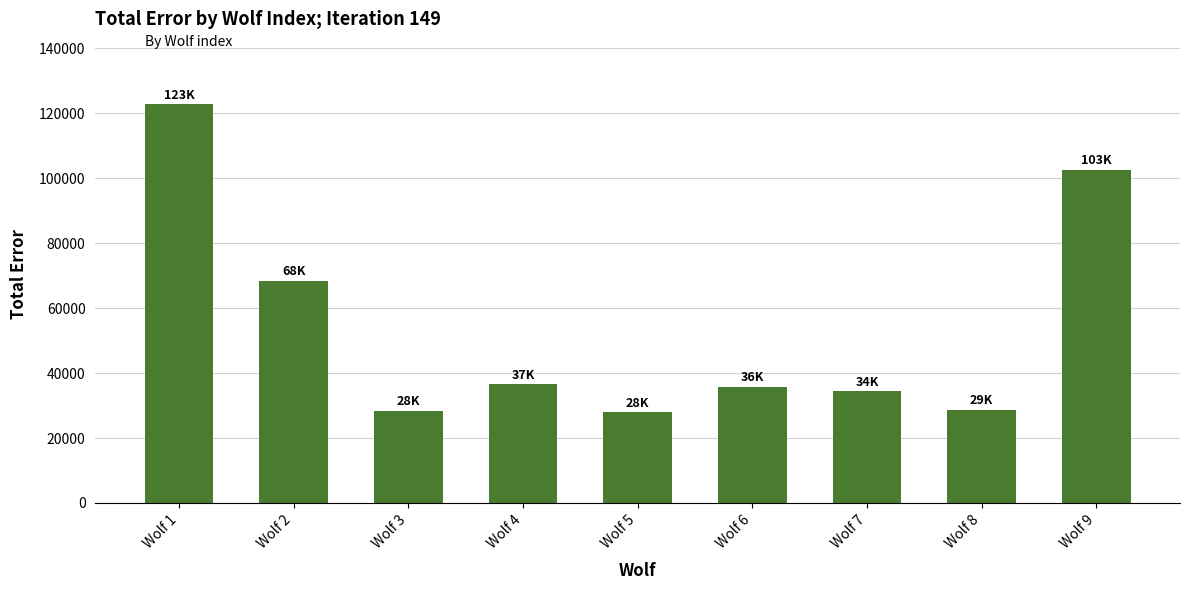

What is the average value?

53951.1